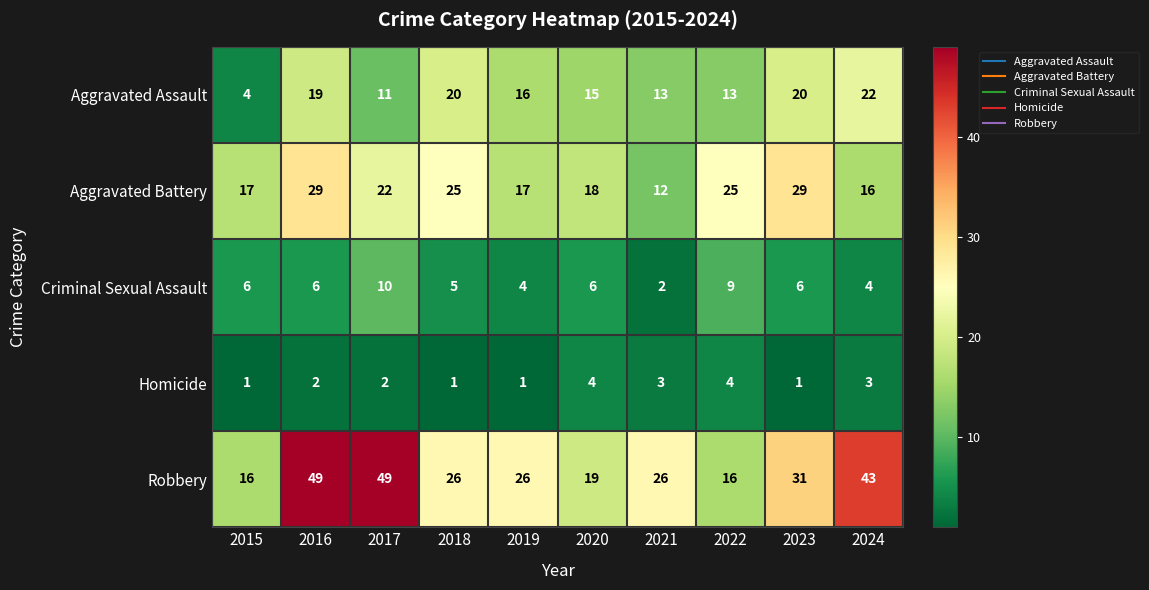

Which category has the lowest value in the Criminal Sexual Assault series?

2021